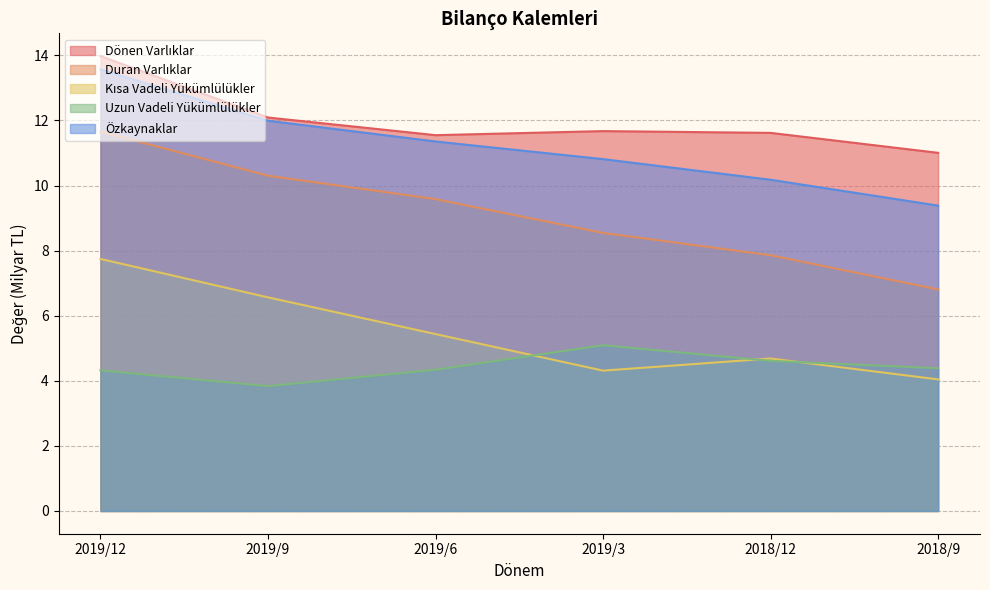

Is the value of Uzun Vadeli Yükümlülükler at 2018/12 greater than the value of Duran Varlıklar at 2019/3?

No